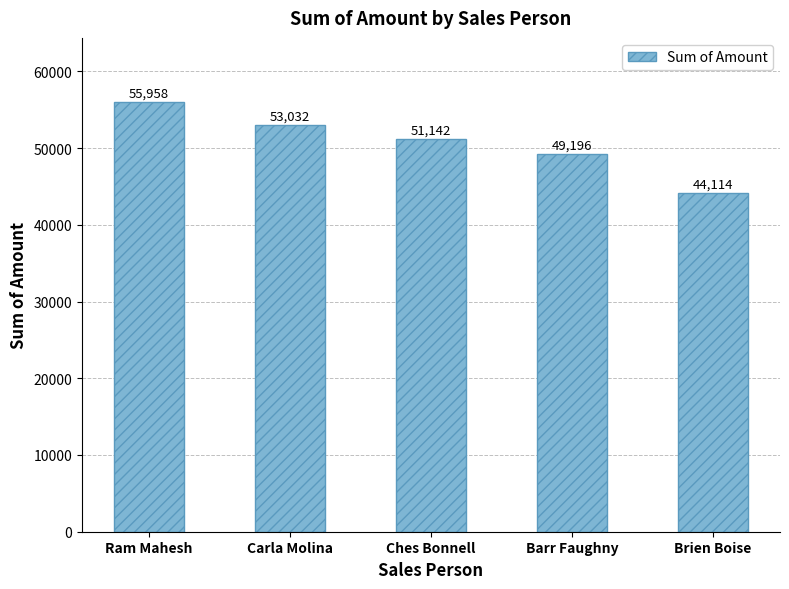

Count the number of data series in this chart.

1